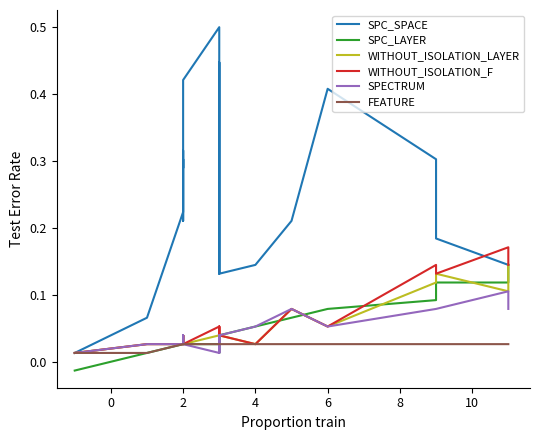

True or false: SPC_SPACE and SPECTRUM cross at least once.

False